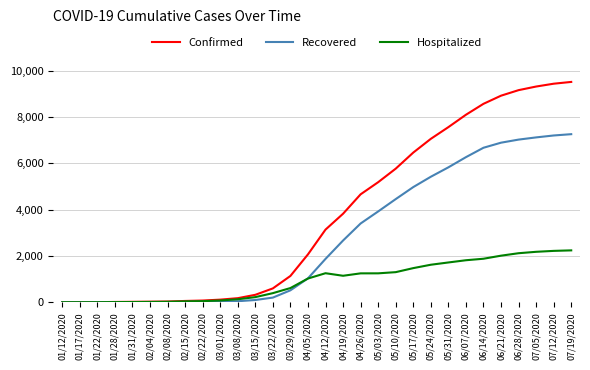

Rank the series by their maximum value, from highest to lowest.

Confirmed, Recovered, Hospitalized